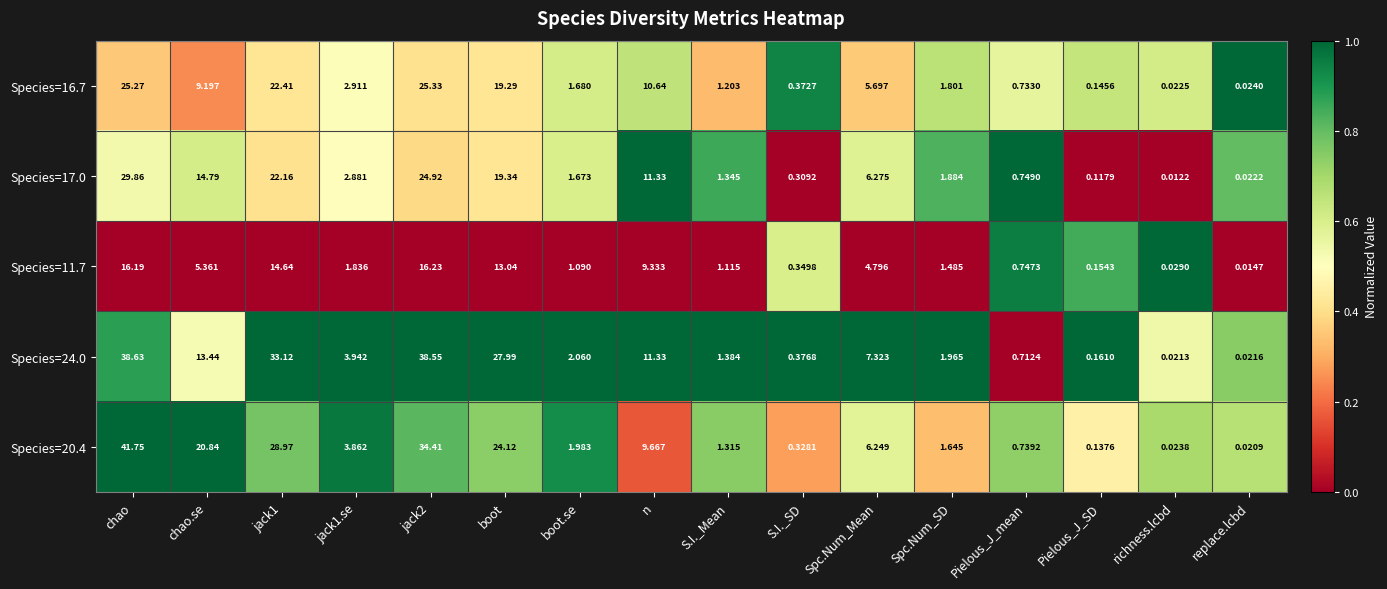

Between jack1 and S.I._SD, which series saw the biggest shift?

Species=24.0